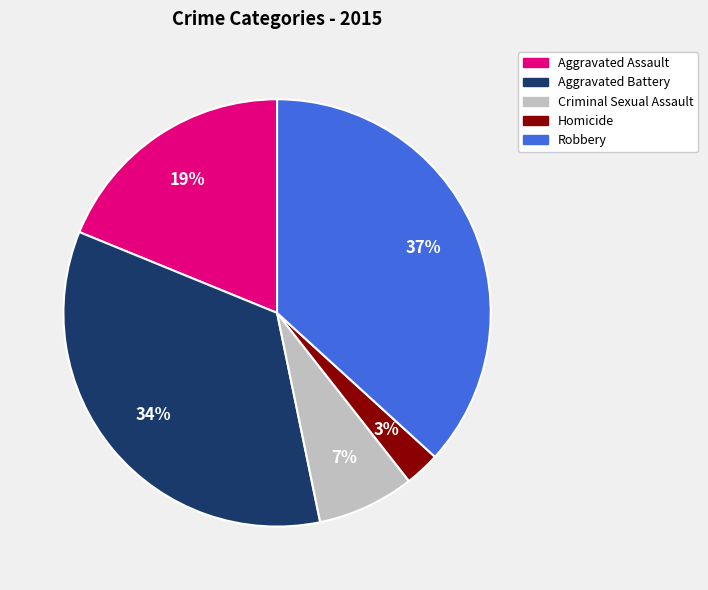

Is there a majority slice in this chart?

No